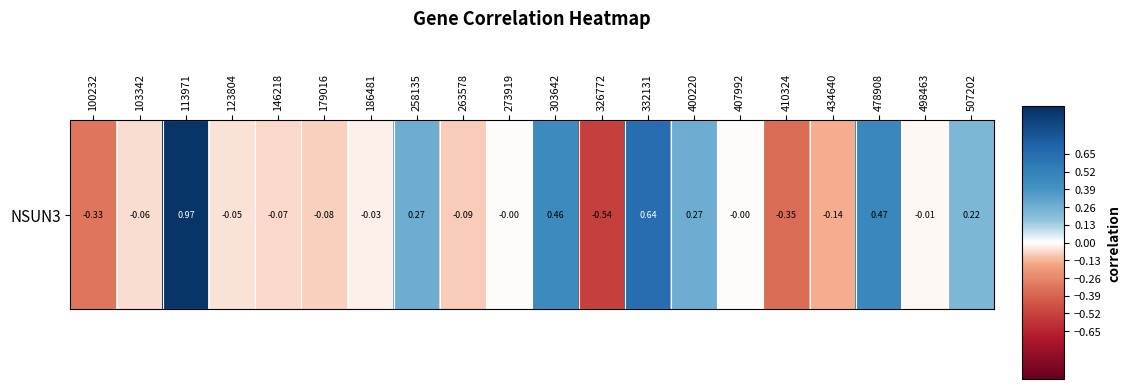

How many values are above zero?

7